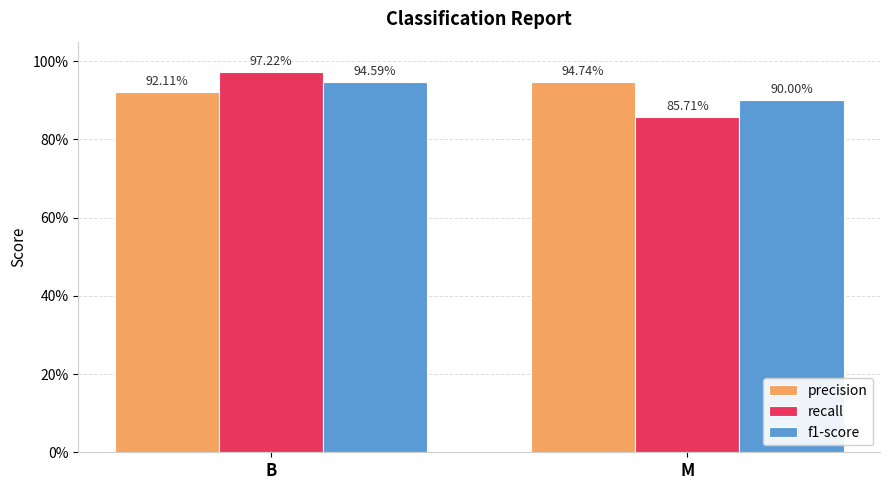

What is the label of the 2nd bar from the right?

B